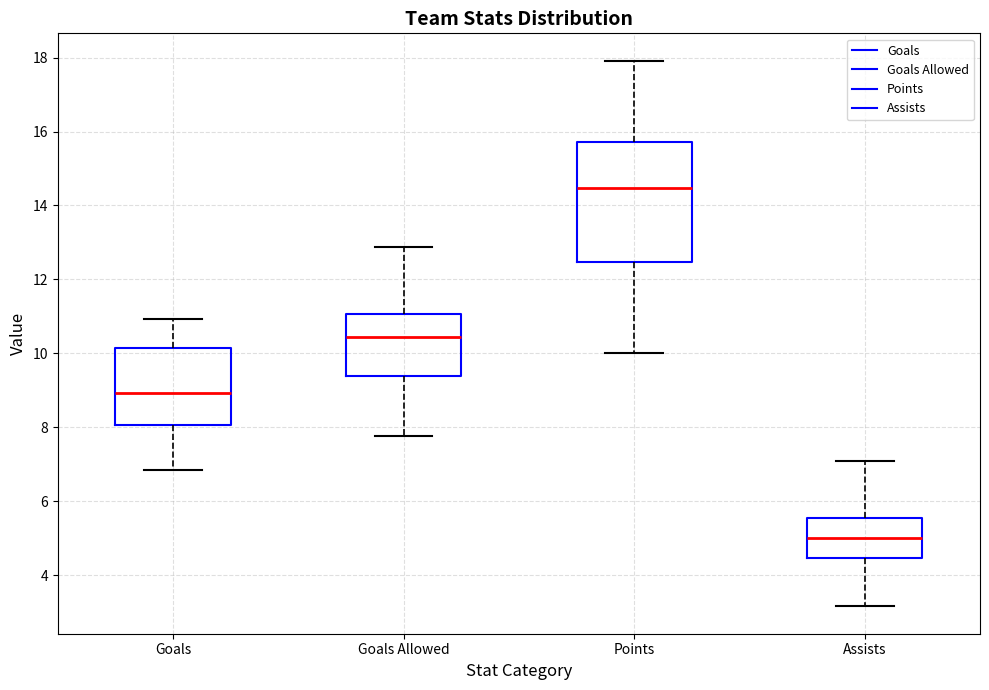

Reading left to right, transcribe this box plot: for each box, give where its median line is, the range the box spans, and where its two whiskers end, as read against the y-axis. The values are not printed on the chart, so give them approximately, as read against the axis.

Goals: median 9.0, box 8.0 to 10.2, whiskers 6.8 to 11.0
Goals Allowed: median 10.4, box 9.4 to 11.0, whiskers 7.8 to 12.8
Points: median 14.4, box 12.4 to 15.8, whiskers 10.0 to 18.0
Assists: median 5.0, box 4.4 to 5.6, whiskers 3.2 to 7.0